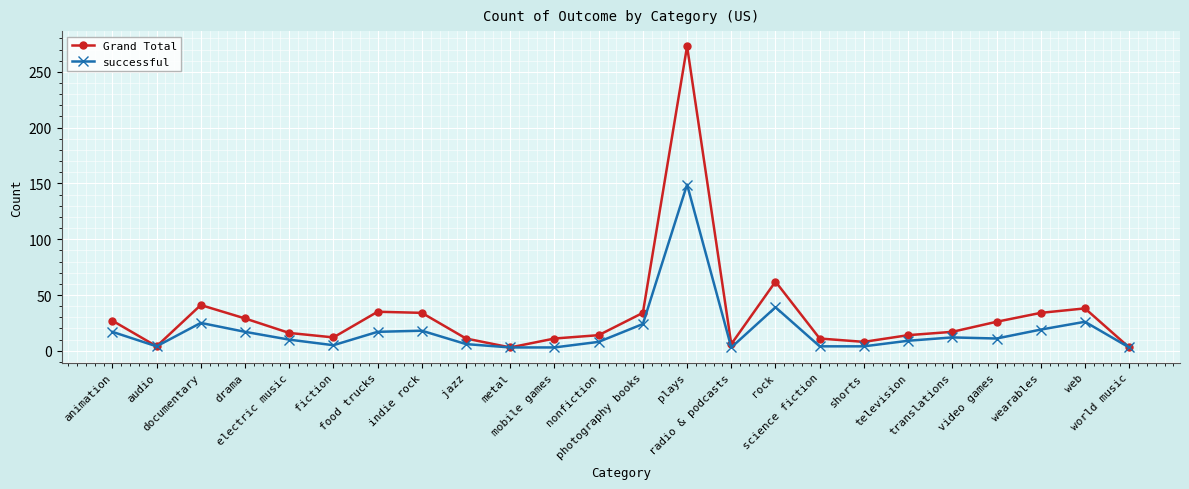

True or false: Grand Total has more than 1 interior local peaks.

True